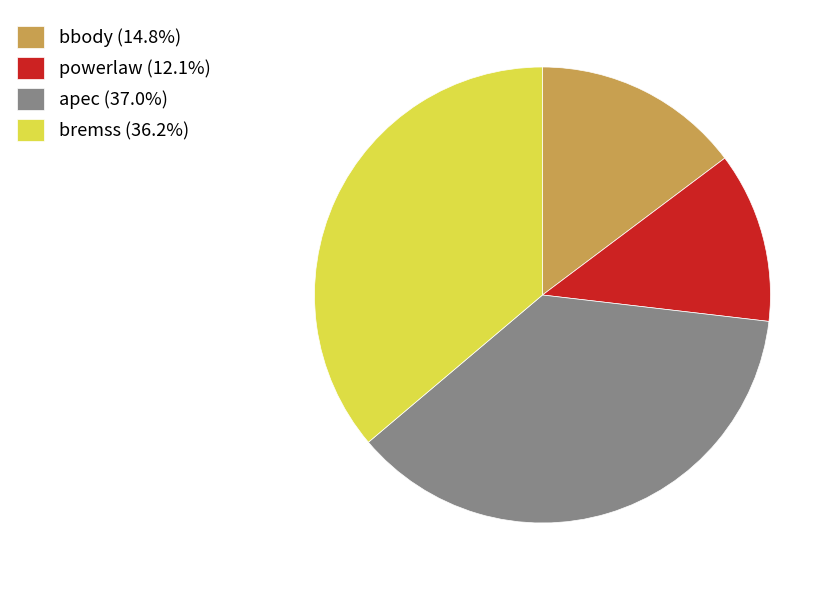

How many slices are in this pie chart?

4